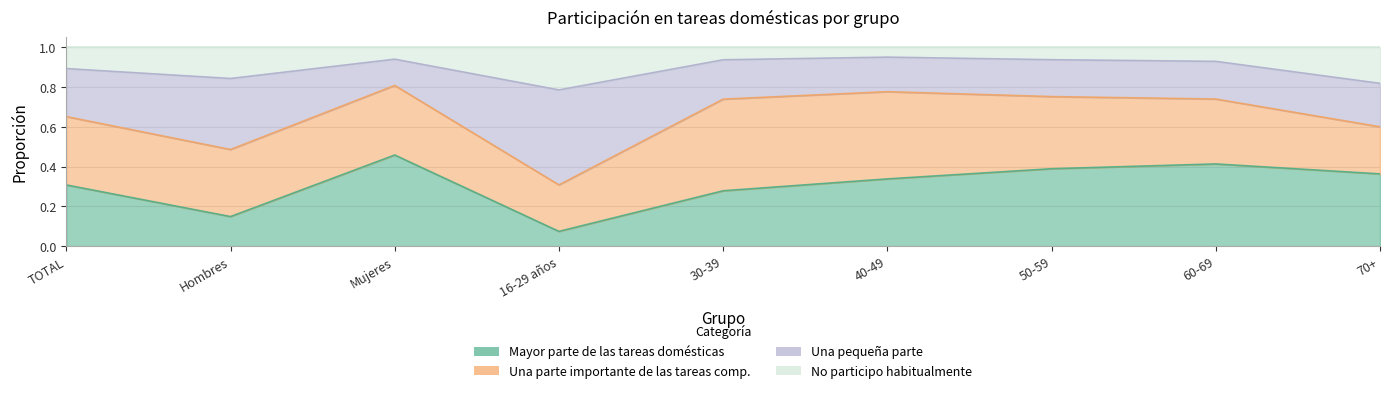

What position from the left is 30-39?

5